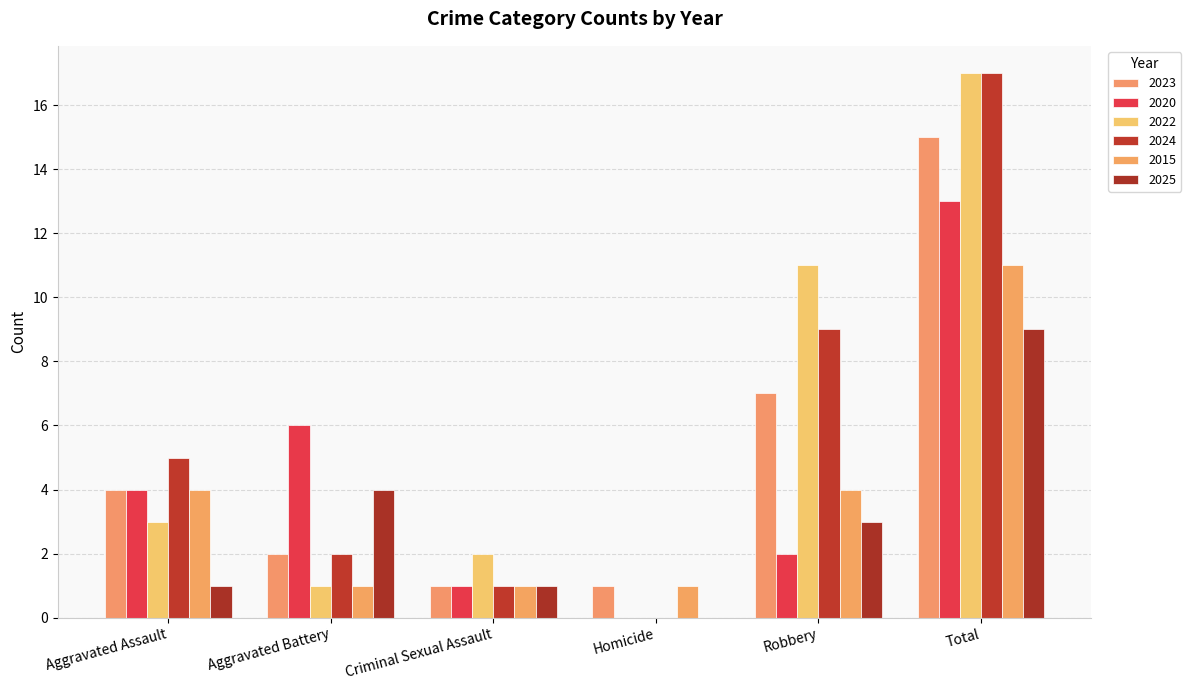

Between Homicide and Criminal Sexual Assault, which is larger?

Homicide